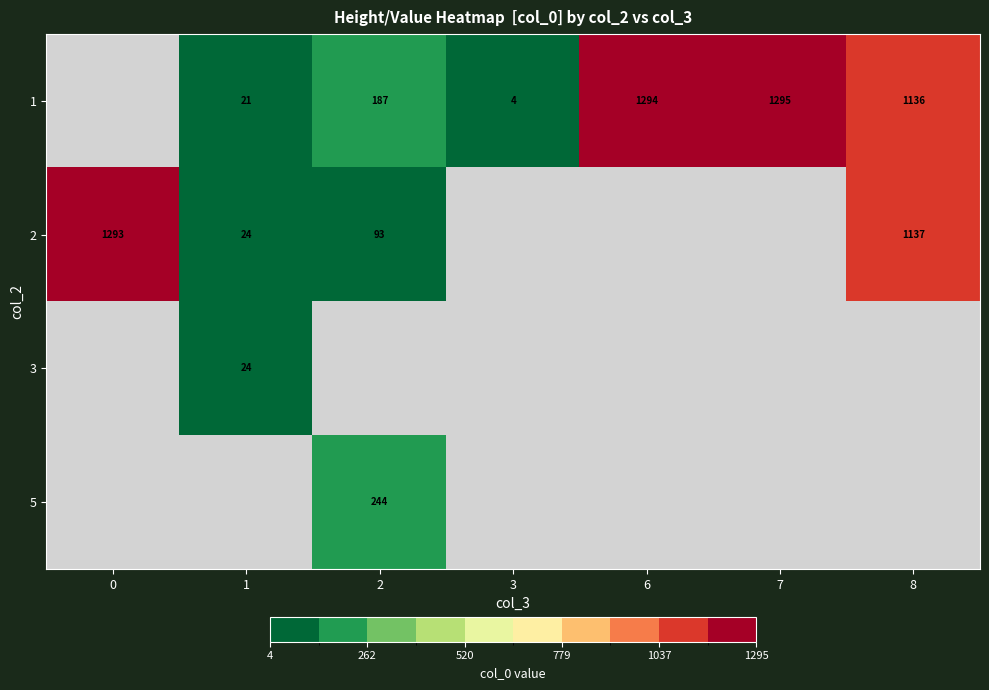

Is the value of 3 at 1 greater than the value of 1 at 3?

Yes